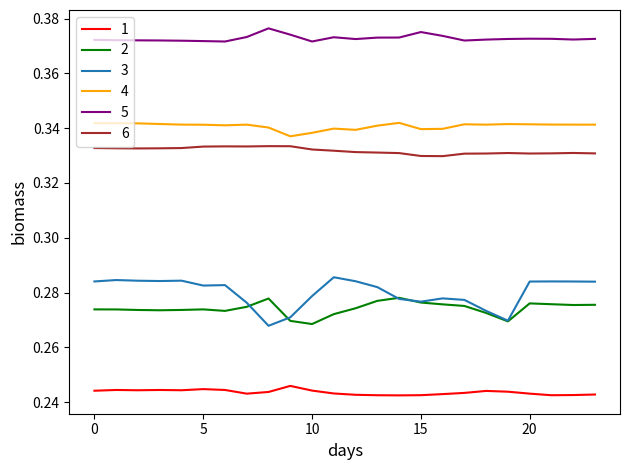

Which series has the largest range (max minus min)?

3